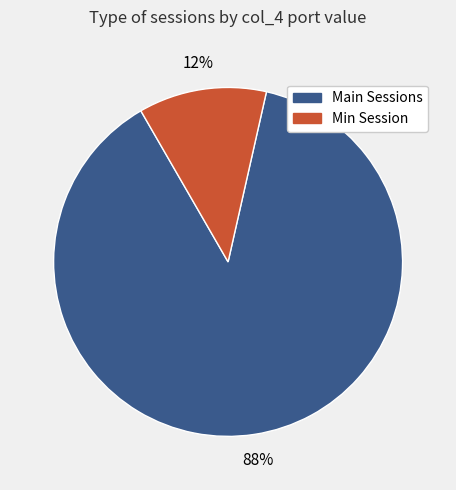

To the nearest percent, what is the combined percentage of Main Sessions and Min Session?

100%